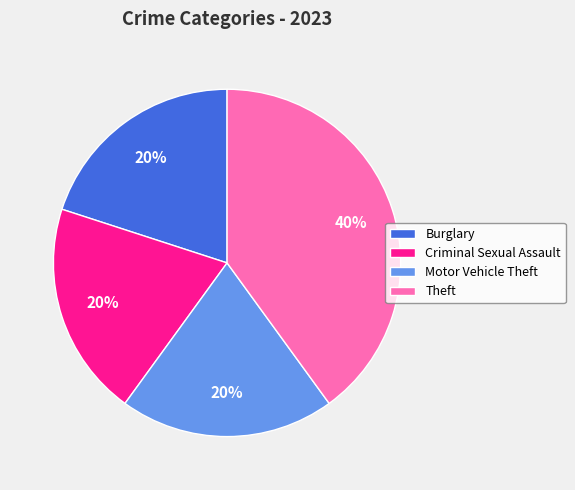

To the nearest percent, what is the combined percentage of Motor Vehicle Theft and Burglary?

40%